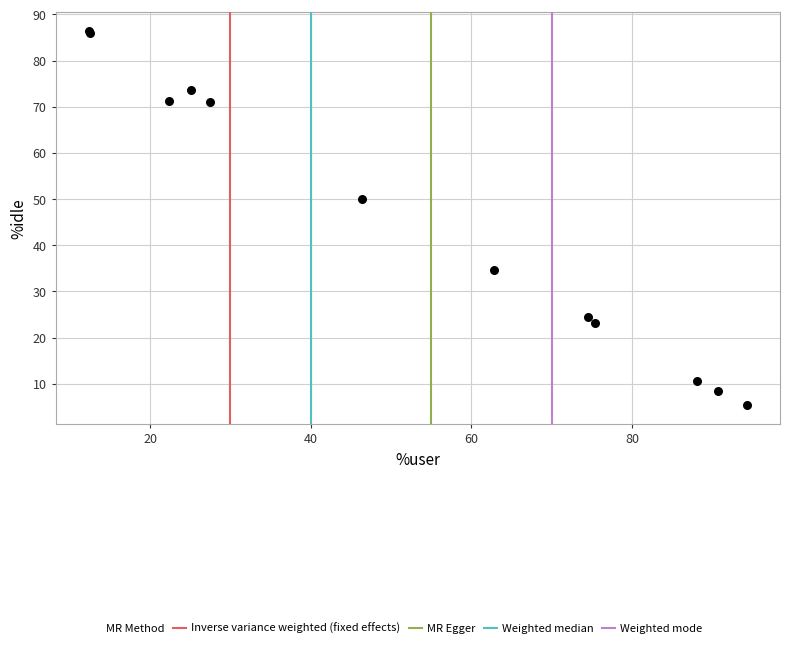

What Y value in the scatter plot is closest to 45?

50.1